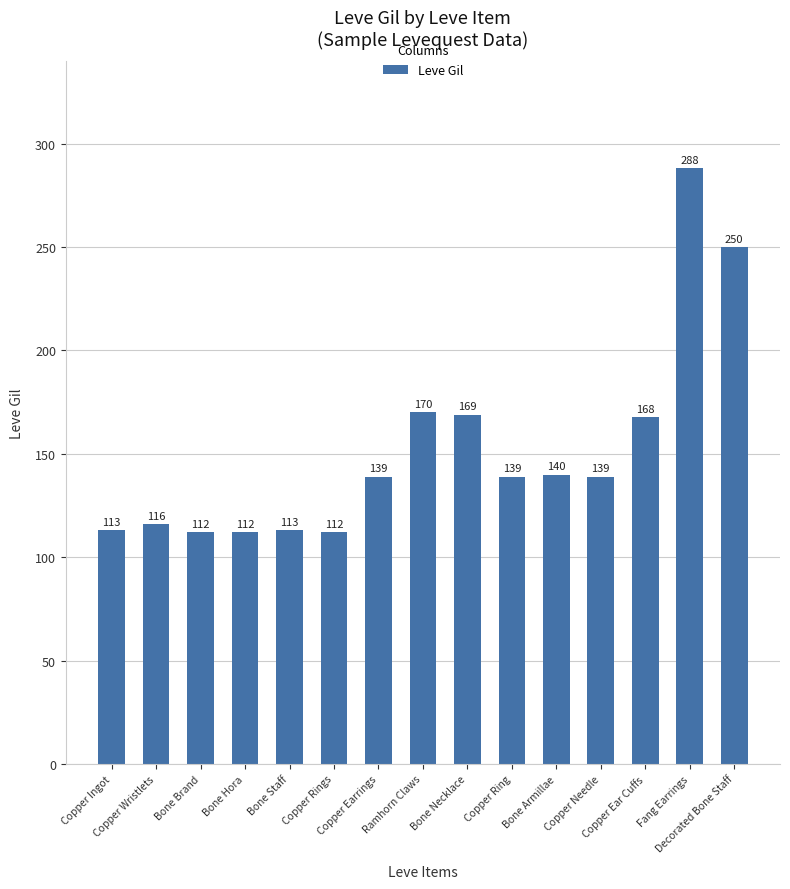

Count the number of data series in this chart.

1